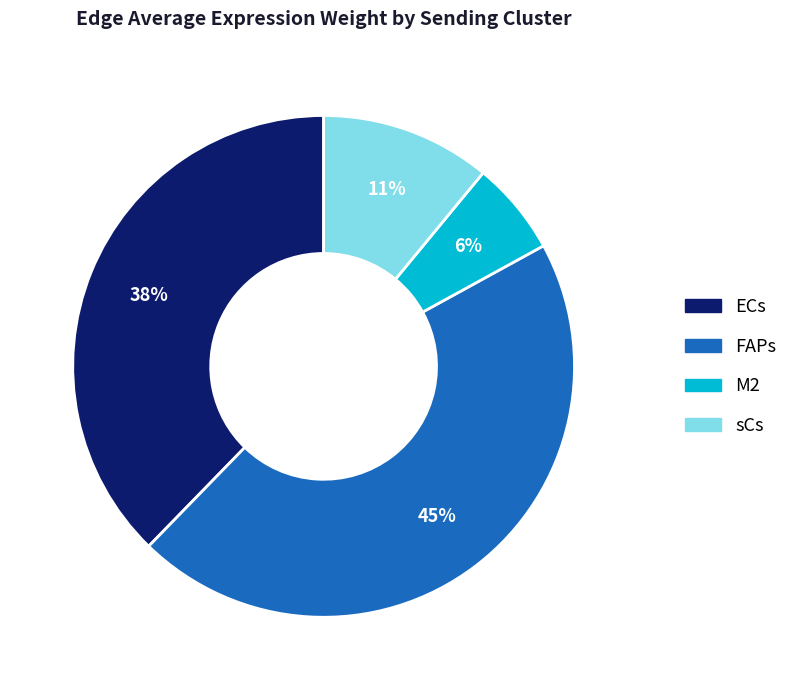

Does M2 represent more than half of the total?

No